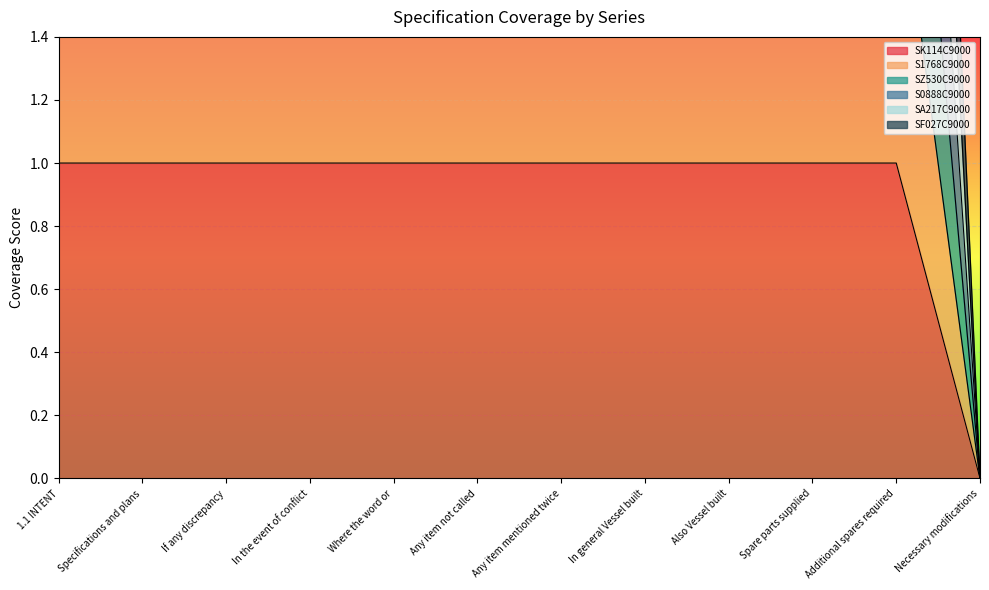

True or false: SA217C9000 and S0888C9000 intersect in this chart.

False